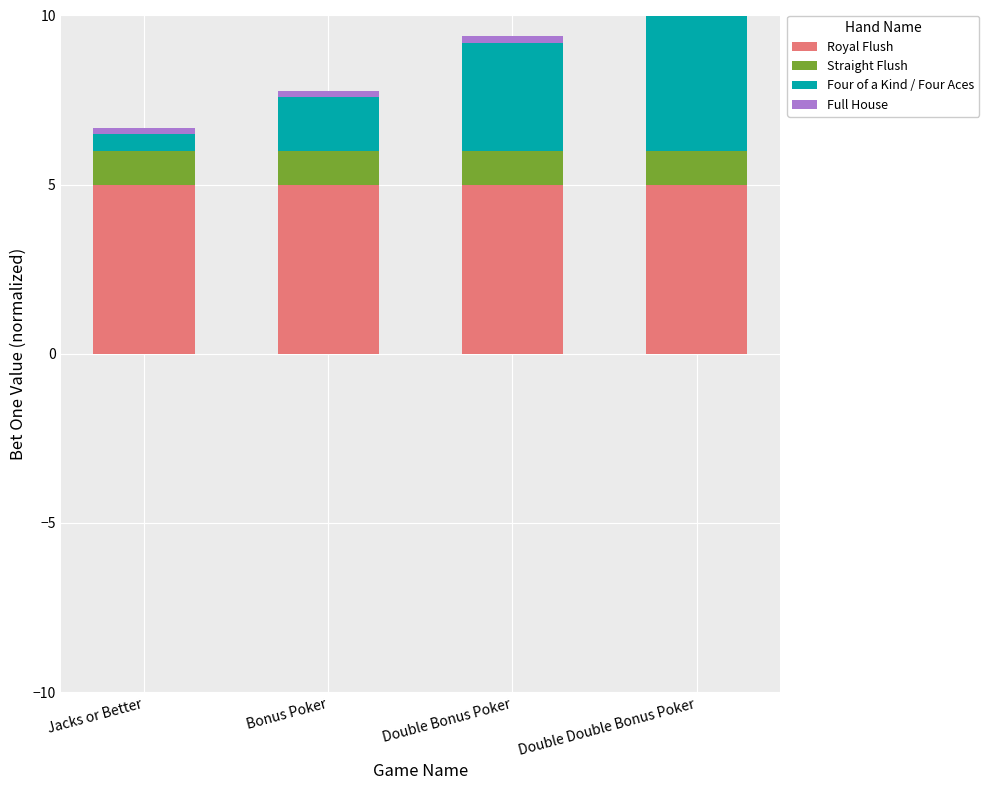

At which label is Straight Flush closest to 1?

Jacks or Better